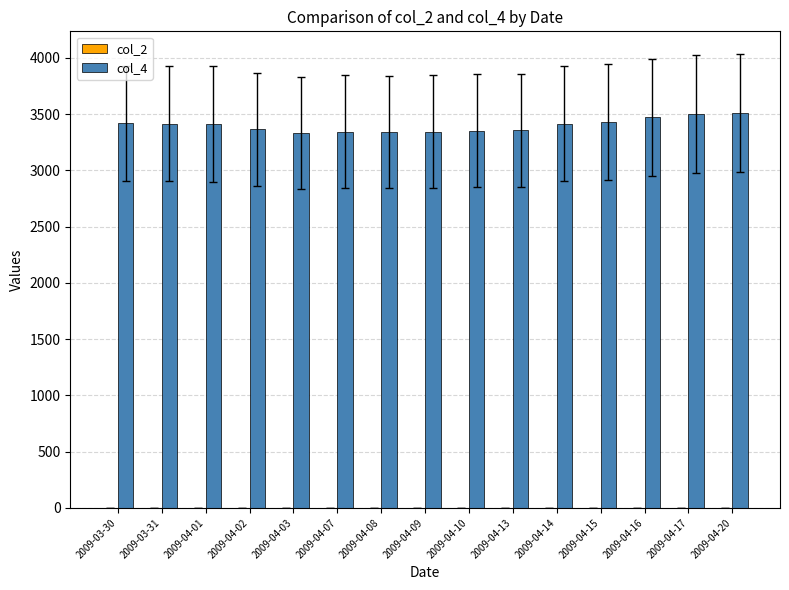

The value at 2009-04-01 is 1500. True or false?

False